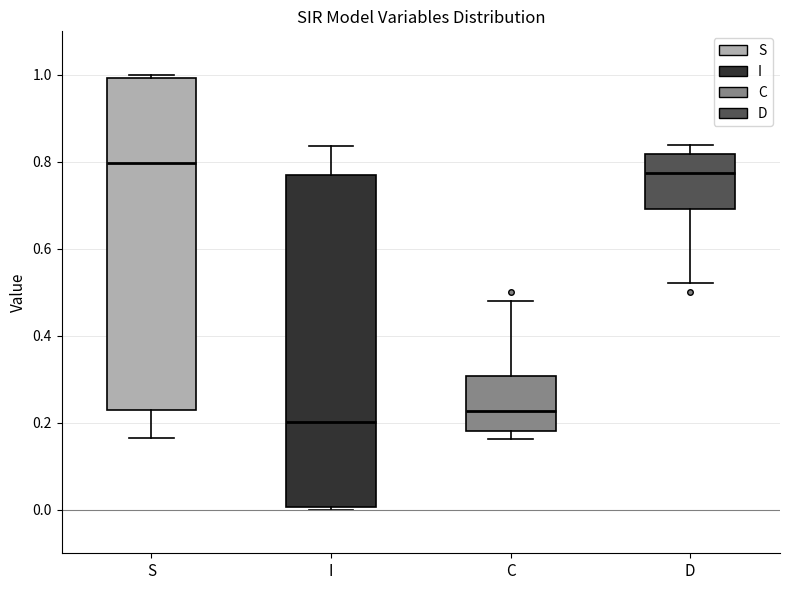

Which box's median line is the lowest?

I